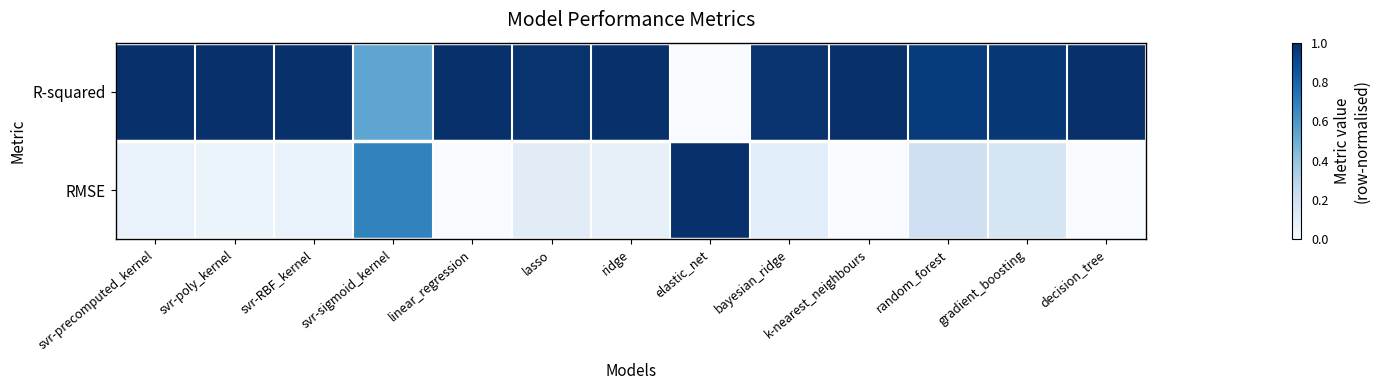

Which series has the largest range (max minus min)?

R-squared